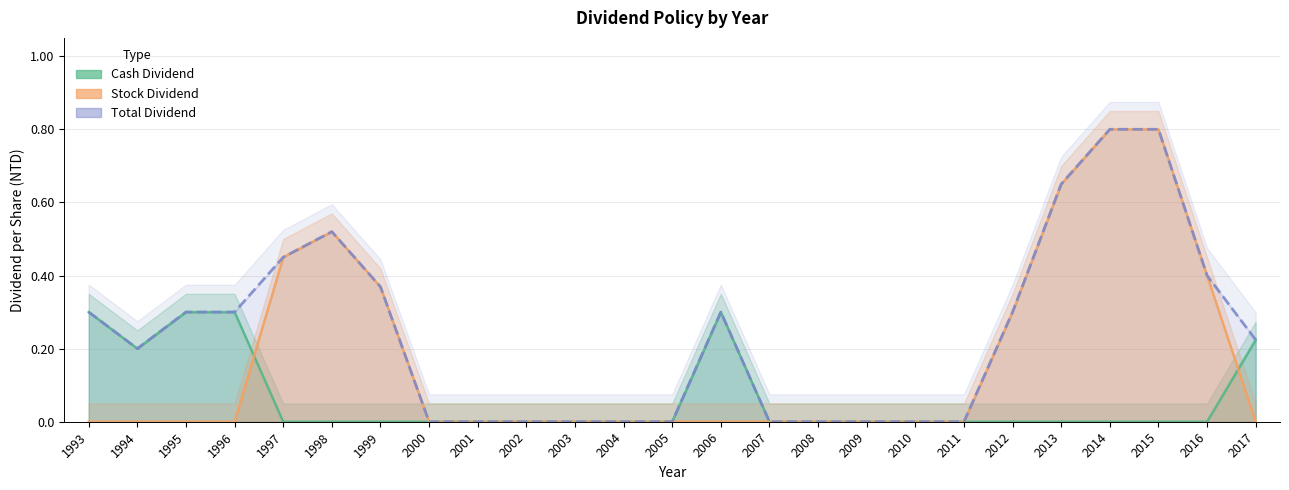

True or false: Cash Dividend has a value of 0.0 at 2015.

True